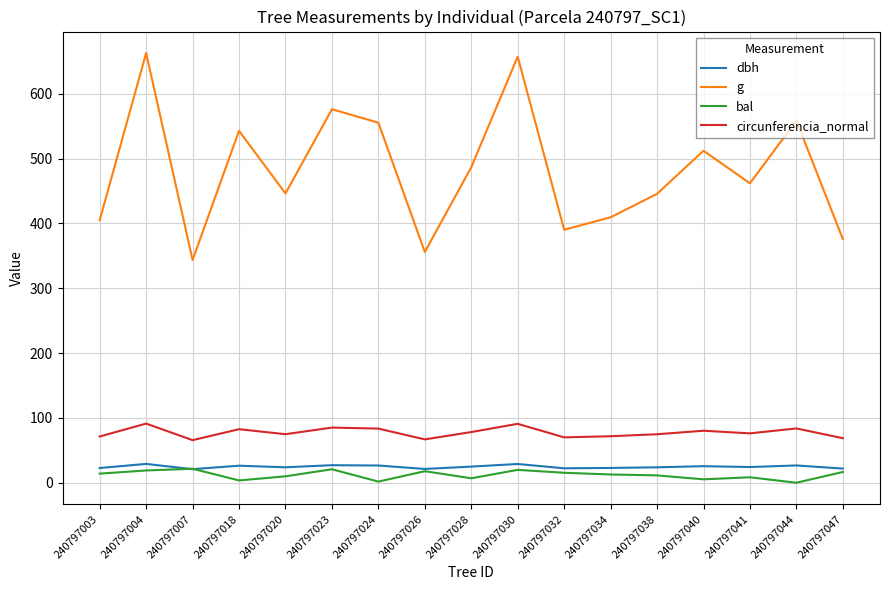

Which series has the largest total across all categories?

g